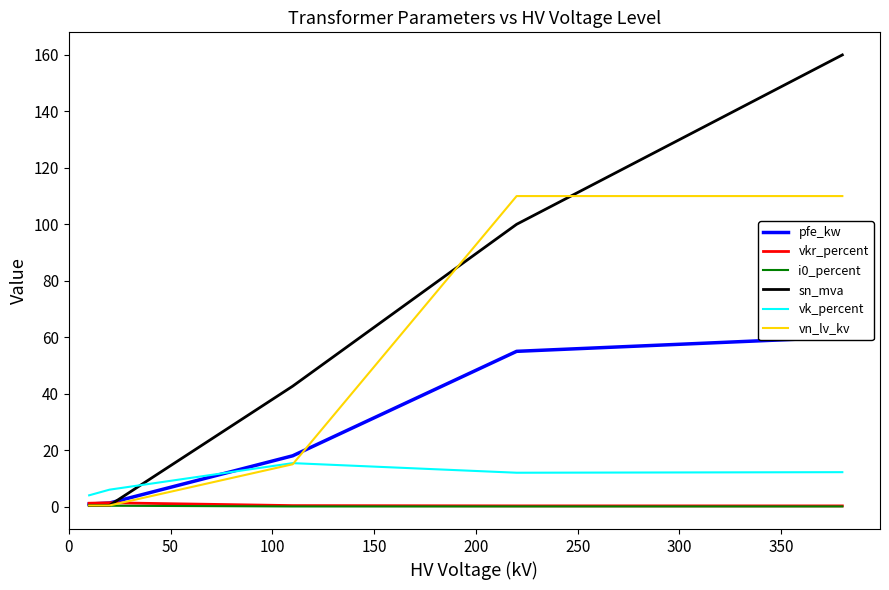

True or false: sn_mva has more than 2 interior local peaks.

False